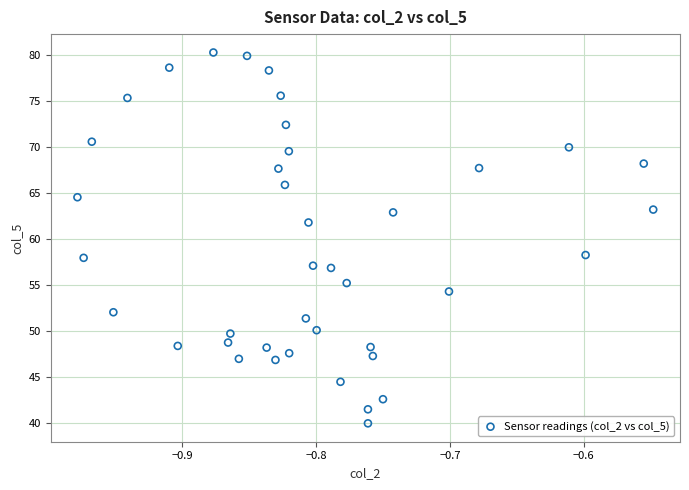

What is the range of X values (max minus min)?

0.4